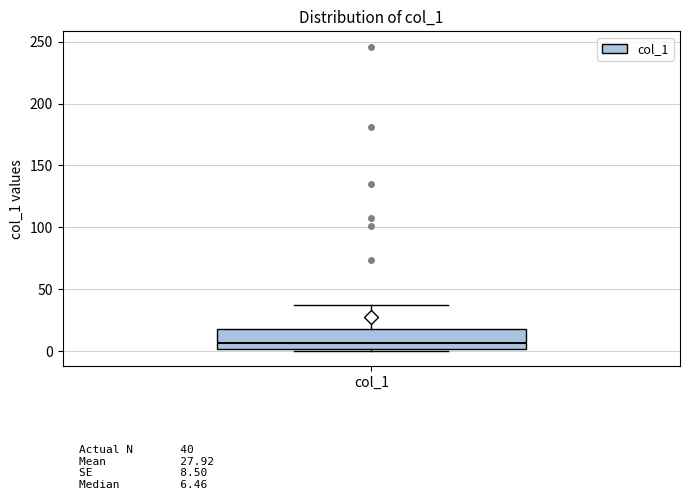

Read this box plot against the y-axis: the position of the median line, the range covered by the box, and the ends of both whiskers. The values are not printed on the chart, so give them approximately, as read against the axis.

median 5, box 0 to 20, whiskers 0 (just below the box's lower edge) to 35